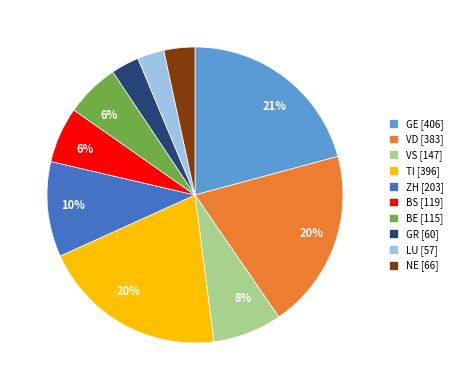

To the nearest percent, what is the difference between the VD and LU slice percentages?

17%